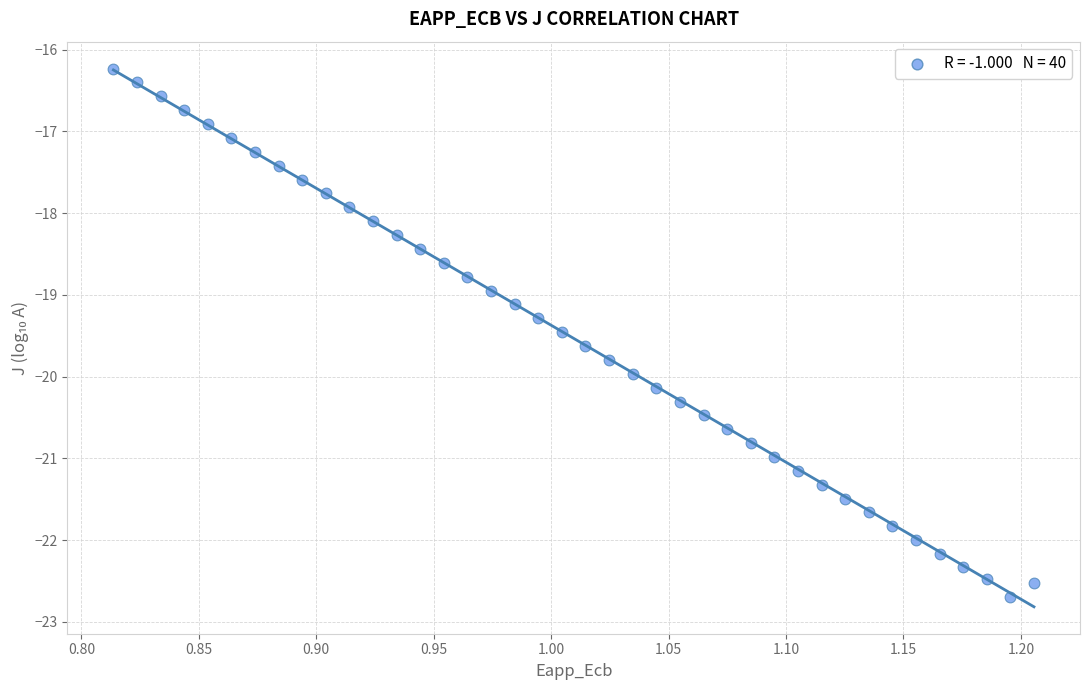

What is the range of X values (max minus min)?

0.4